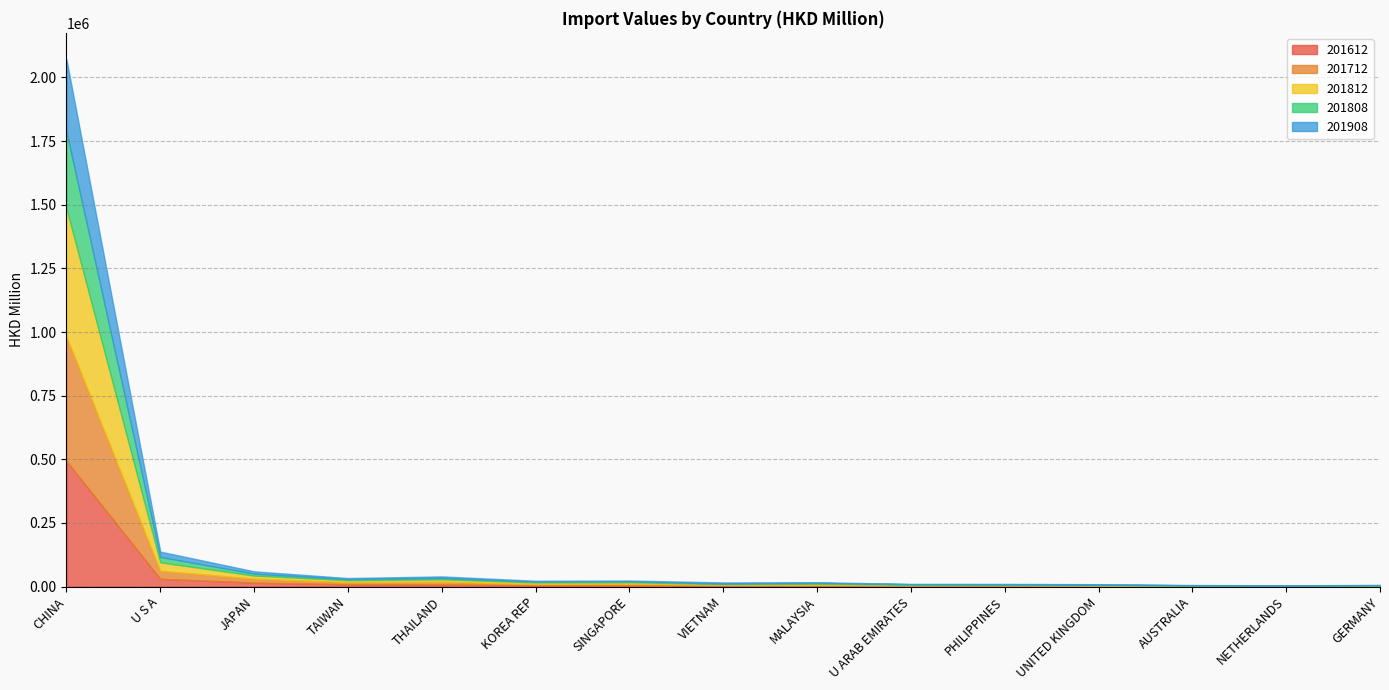

In 201808, how many points are higher than both neighbors (excluding endpoints)?

4